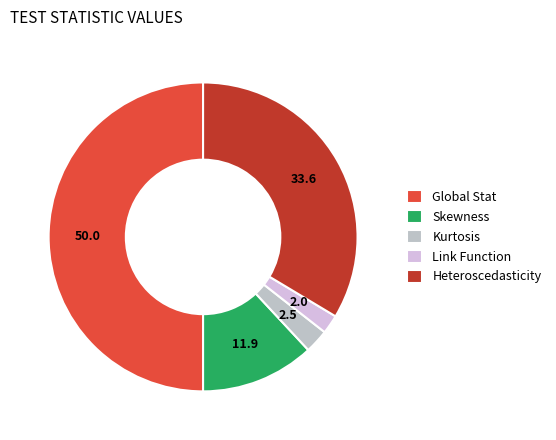

Is there a majority slice in this chart?

No